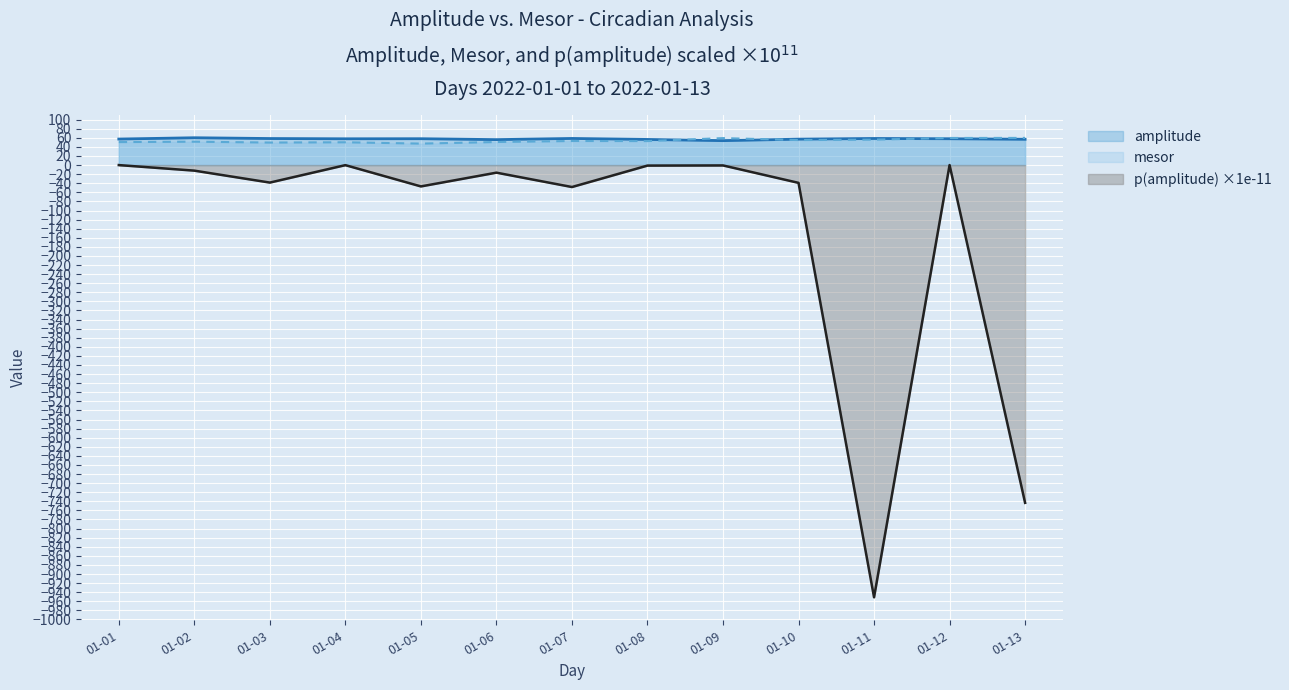

Reading left to right, list all the values displayed in this chart.

amplitude: 57.3	60.1	58.4	57.8	58.0	56.0	58.6	56.4	53.7	57.0	58.5	57.9	56.7
mesor: 50.5	51.4	49.5	50.1	47.2	50.7	53.0	52.8	59.3	55.0	56.0	59.6	59.8
p(amplitude): -0.0	-12.3	-38.6	-0.2	-47.0	-16.7	-48.3	-1.2	-0.8	-39.2	-951.2	-0.0	-743.4